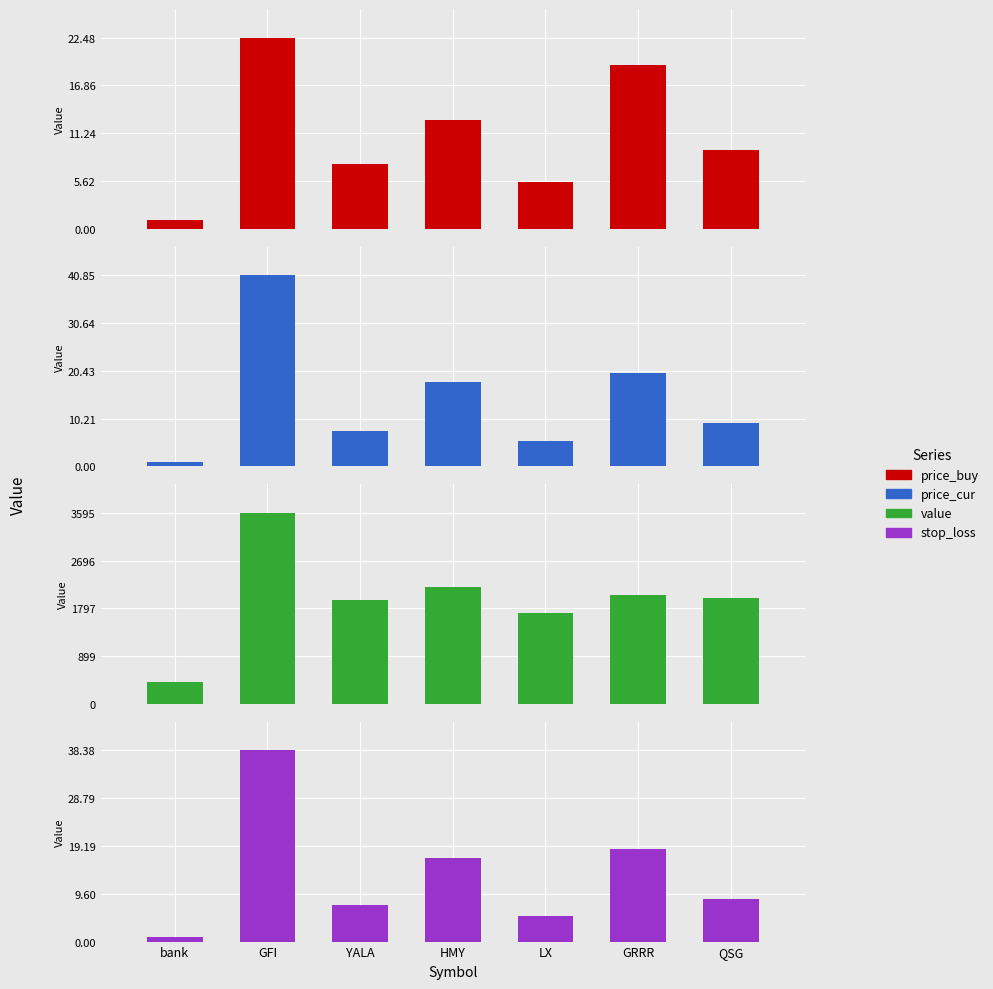

What position from the left is HMY?

4